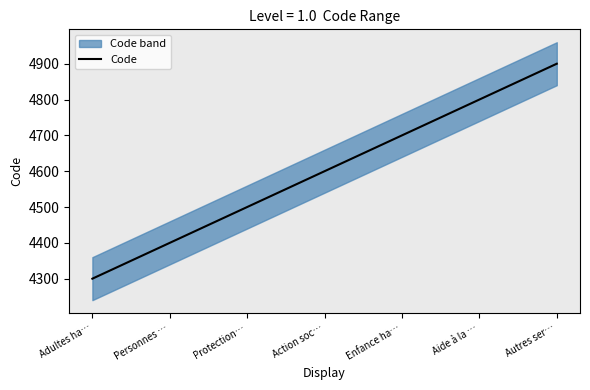

What is the difference between the maximum and minimum values?

600